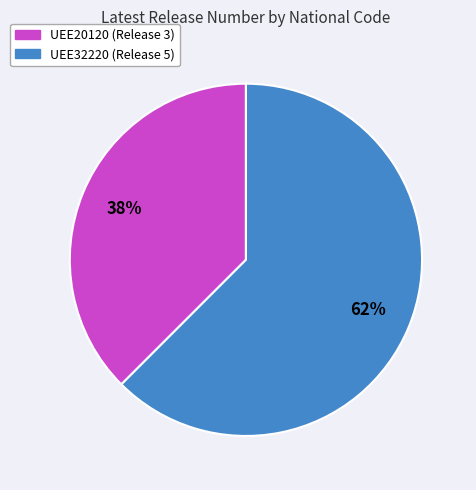

To the nearest percent, what is the combined percentage of UEE32220 and UEE20120?

100%